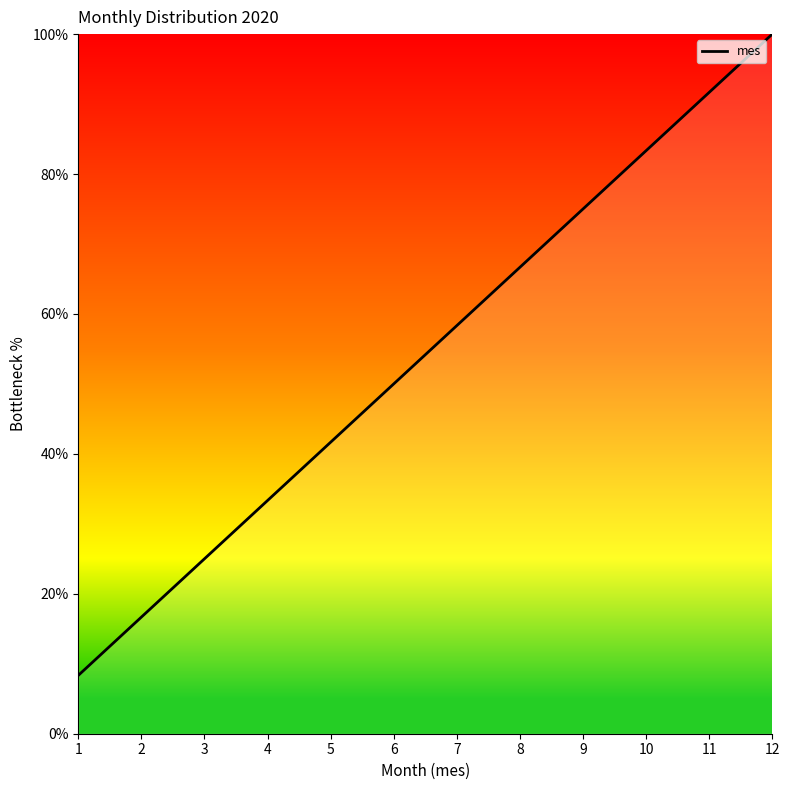

Does the chart display data point markers on the line(s)?

No